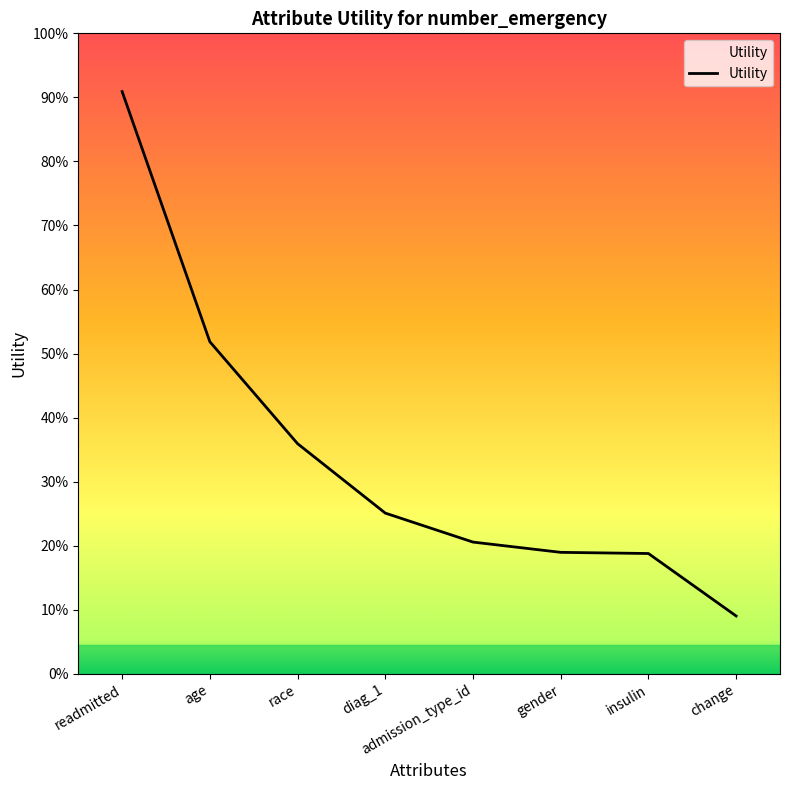

Does the chart have visible grid lines?

No